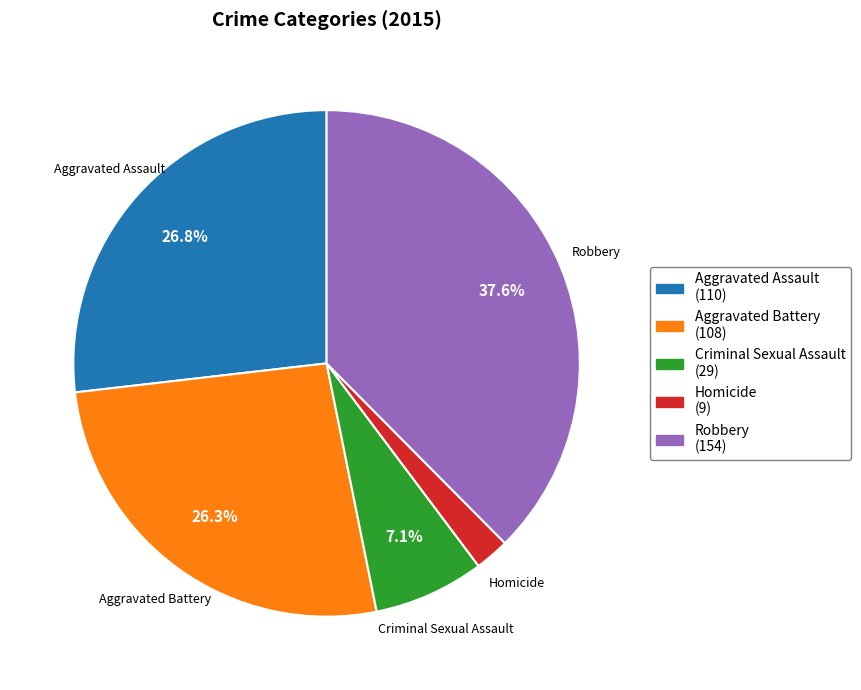

What is the ratio of the value at Aggravated Battery to the value at Aggravated Assault?

1.0